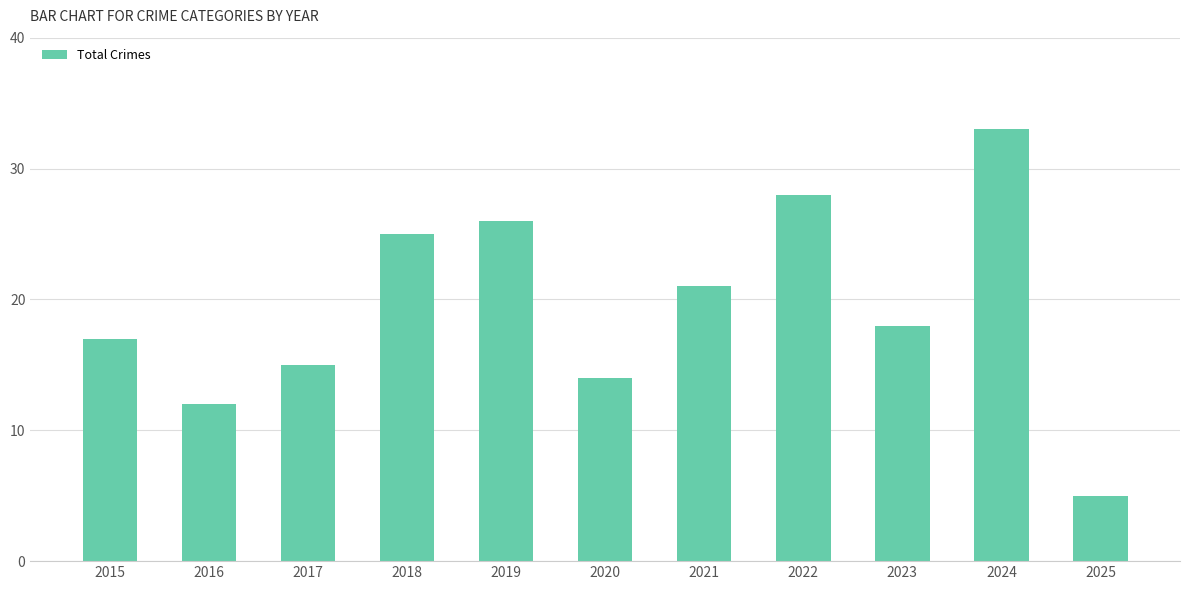

List the labels in order of value, largest first.

2024, 2022, 2019, 2018, 2021, 2023, 2015, 2017, 2020, 2016, 2025